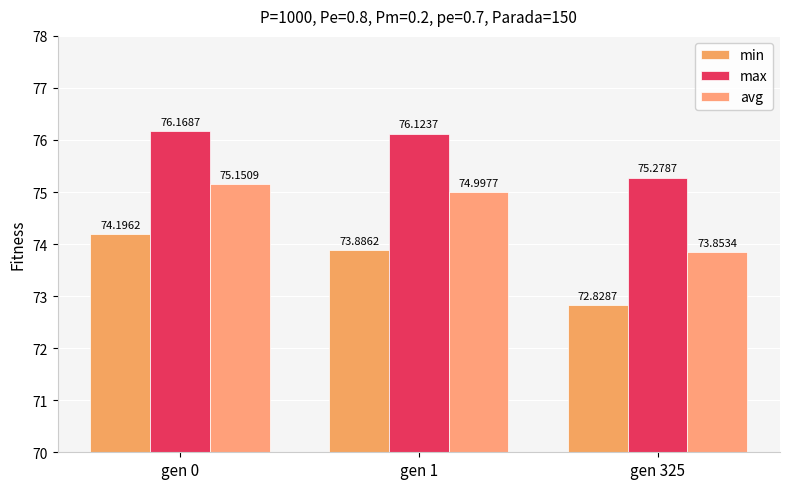

Reading right to left, what are all the values shown in this chart?

min: 72.8	73.9	74.2
max: 75.3	76.1	76.2
avg: 73.9	75.0	75.2